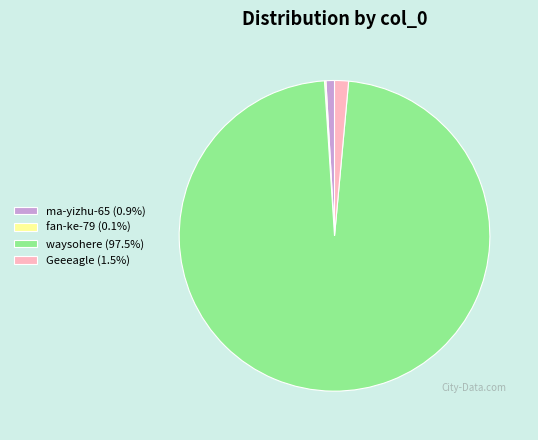

What is the largest slice in the pie chart?

waysohere